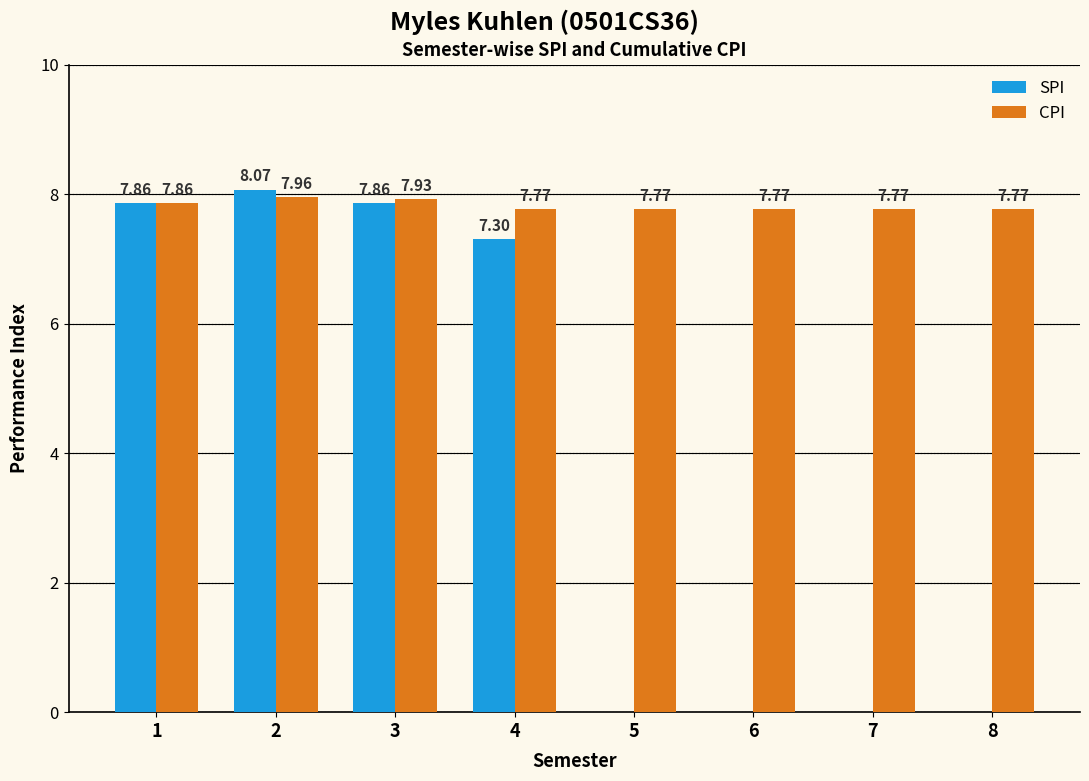

What is the total value across all series at 4?

15.1